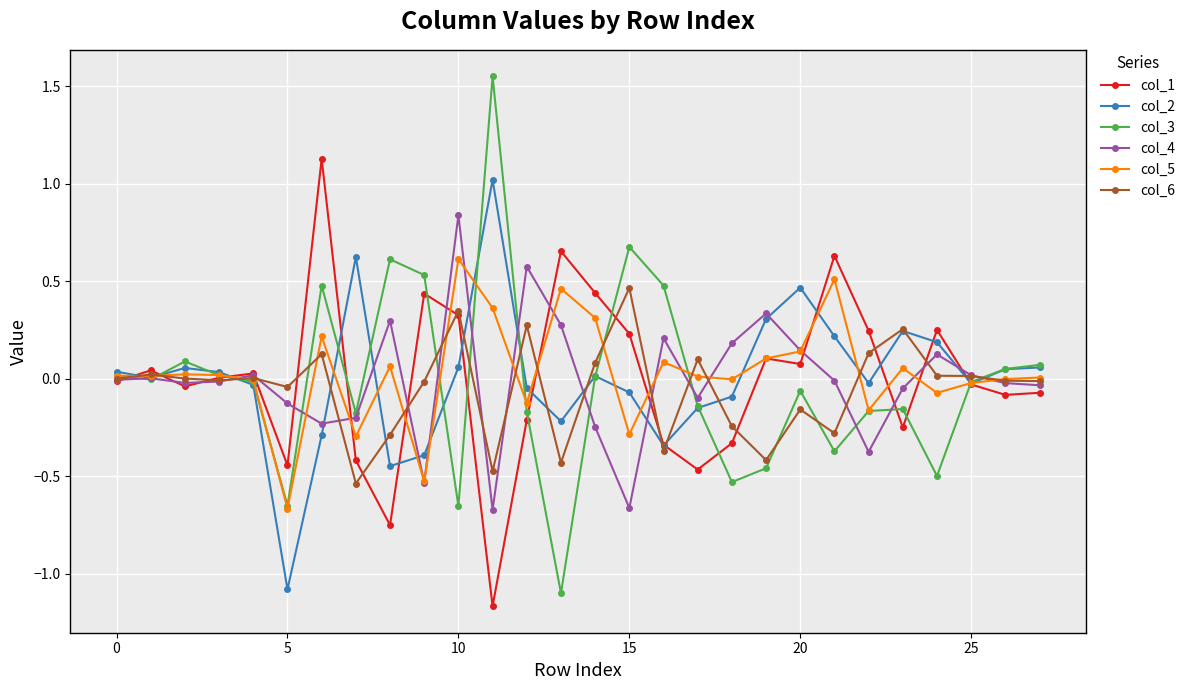

What is the difference between the second highest and minimum values in the col_4 series?

1.2